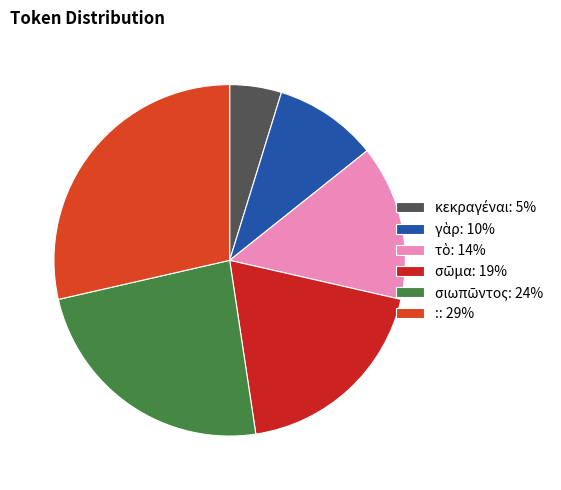

To the nearest percent, what is the difference between the σῶμα and τὸ slice percentages?

5%